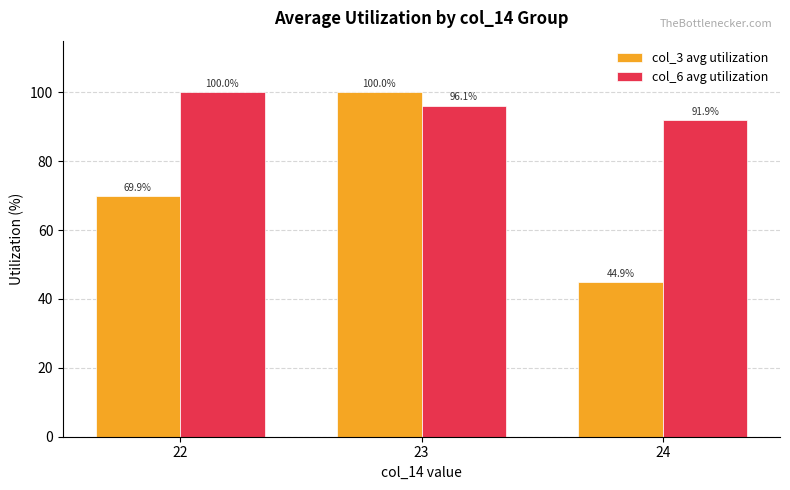

How many values in the col_6 avg utilization series exceed 96?

2